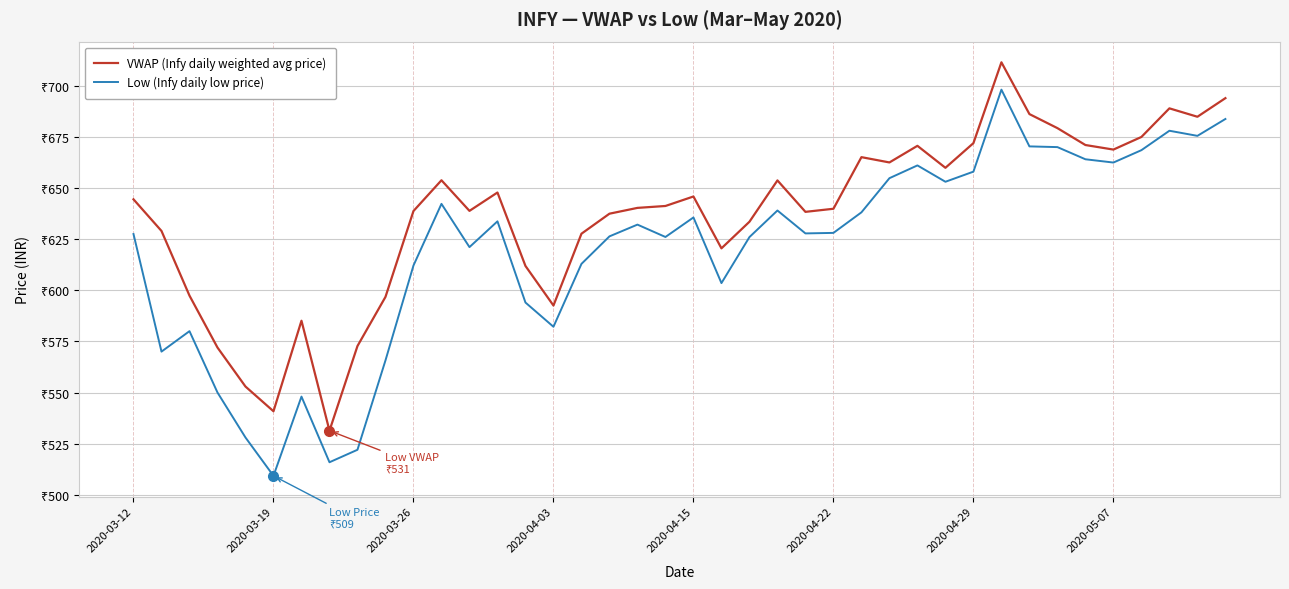

True or false: Low (Infy daily low price) has more than 2 interior local peaks.

True